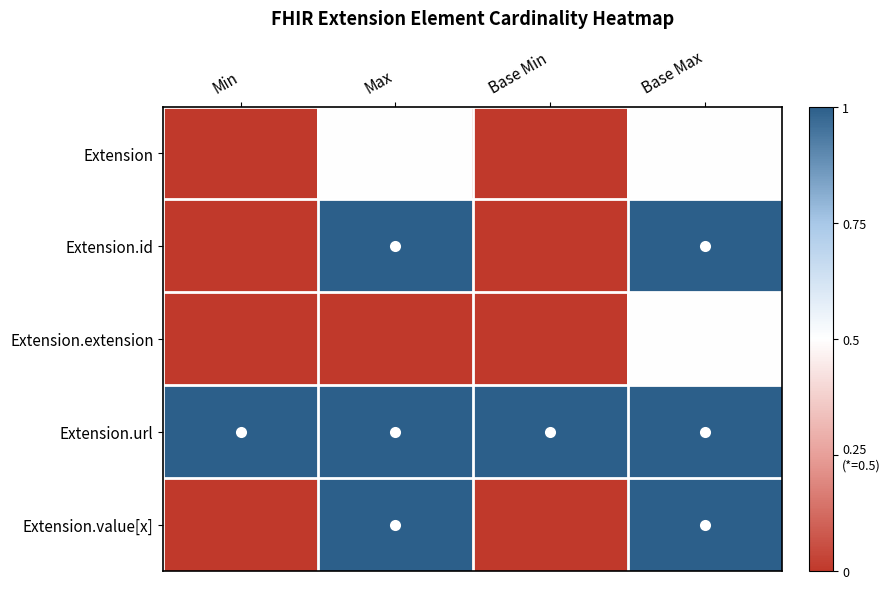

How many distinct data groups are displayed?

5